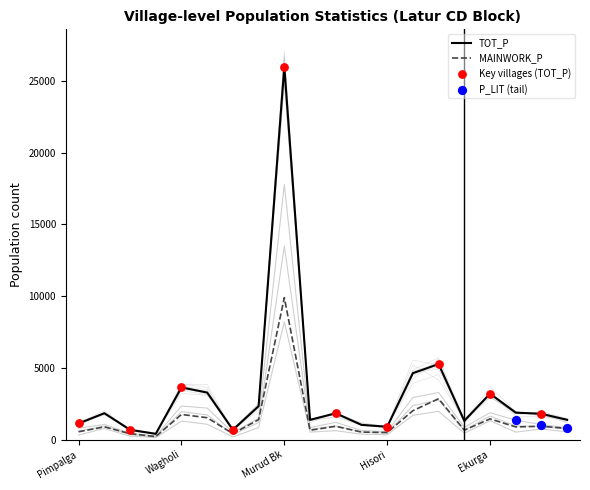

At how many categories does at least one series exceed 8976?

1